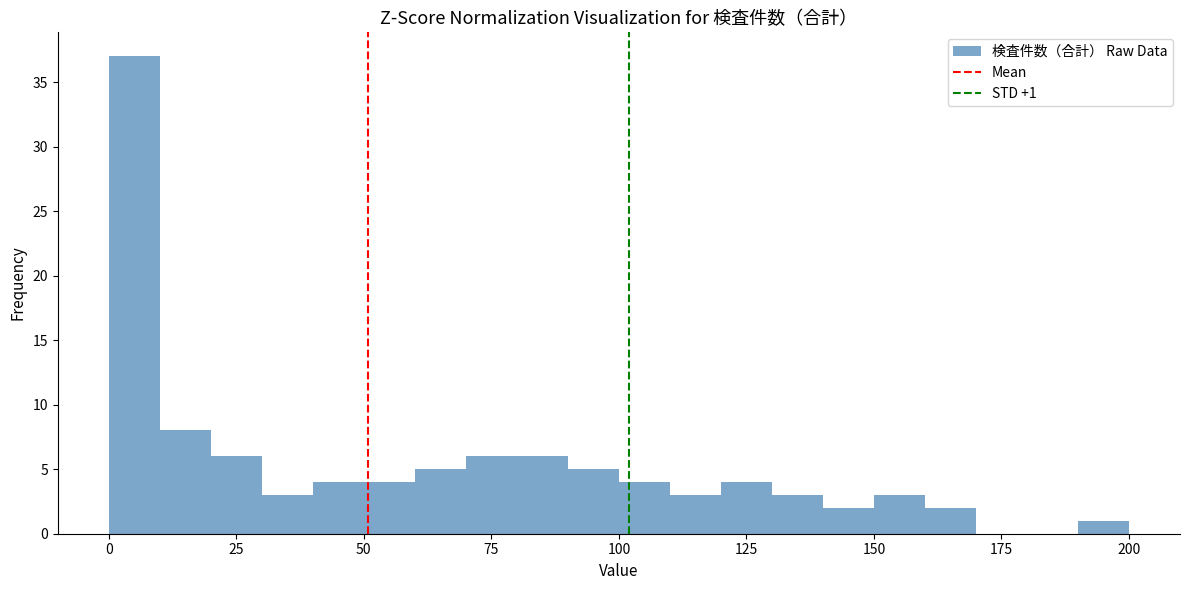

Read against the x-axis, roughly where is the centre of the tallest bar?

5